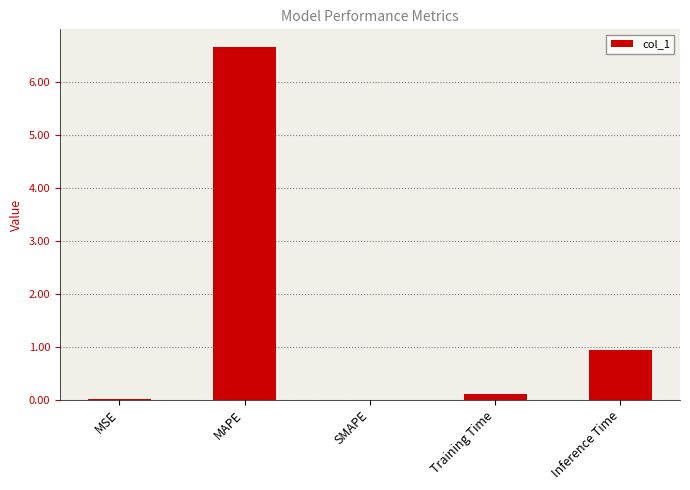

The value at Training Time is 0.1. True or false?

True